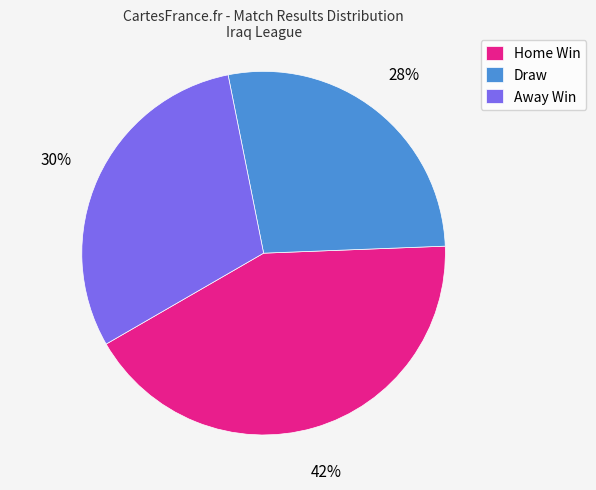

To the nearest percent, what is the average slice percentage?

33%